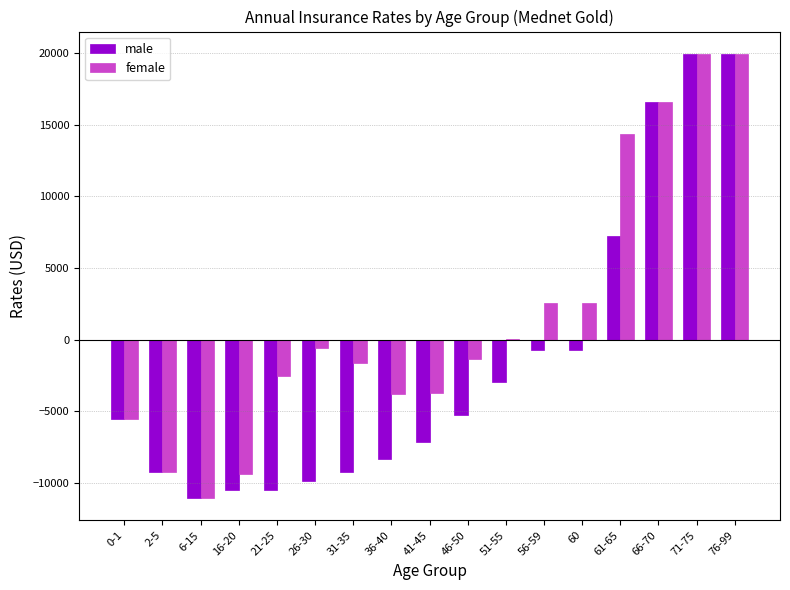

What is the sum of all female values?

27303.0